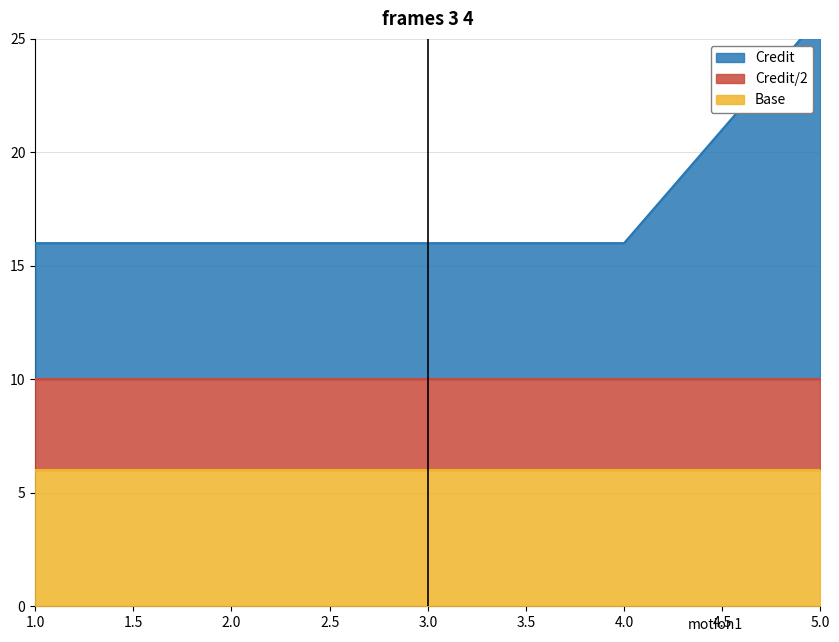

At which label is the value closest to 21?

1